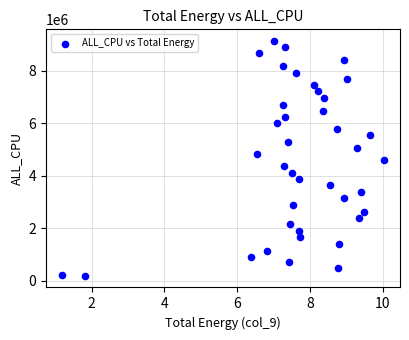

What is the range of Y values (max minus min)?

8939532